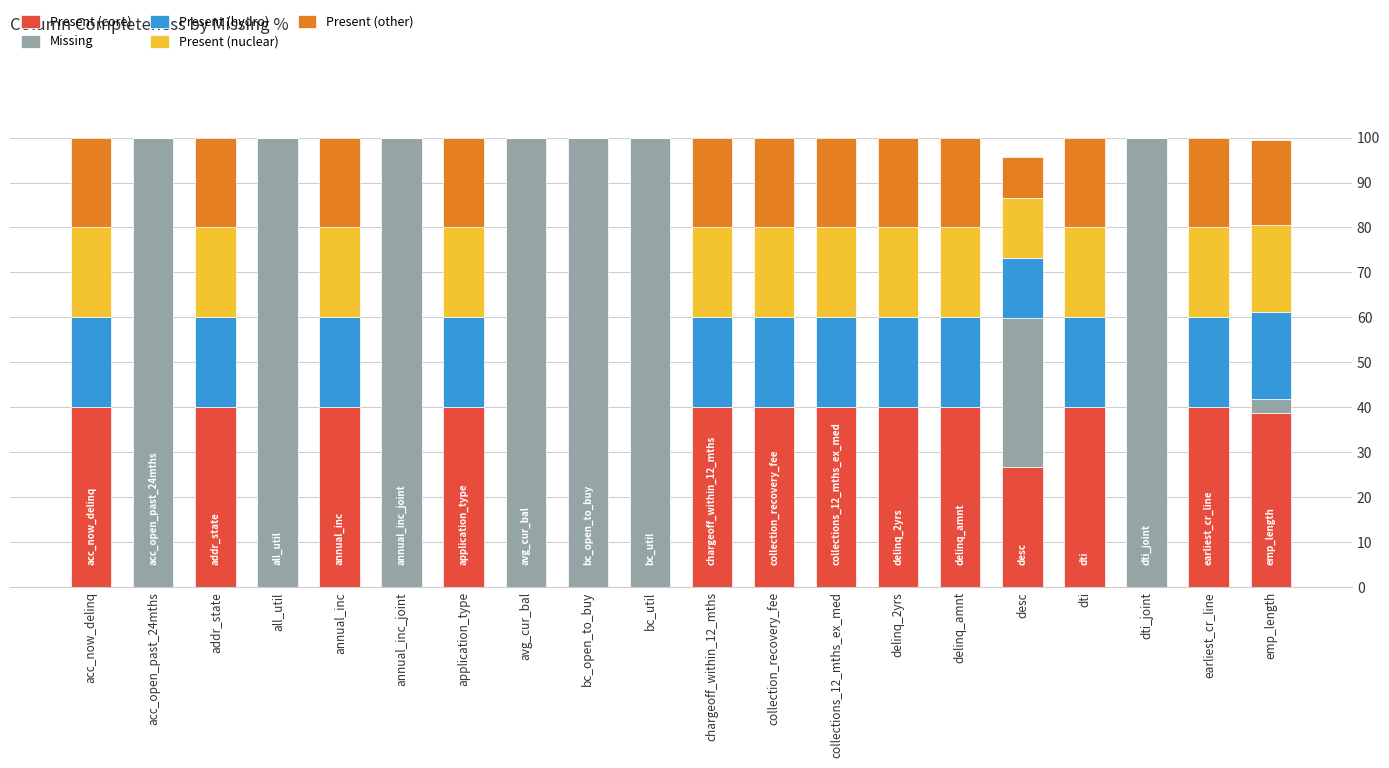

True or false: Present (core) has a value of 0.0 at acc_open_past_24mths.

True